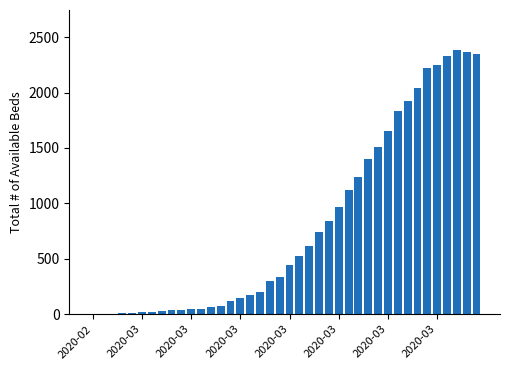

What is the average value?

811